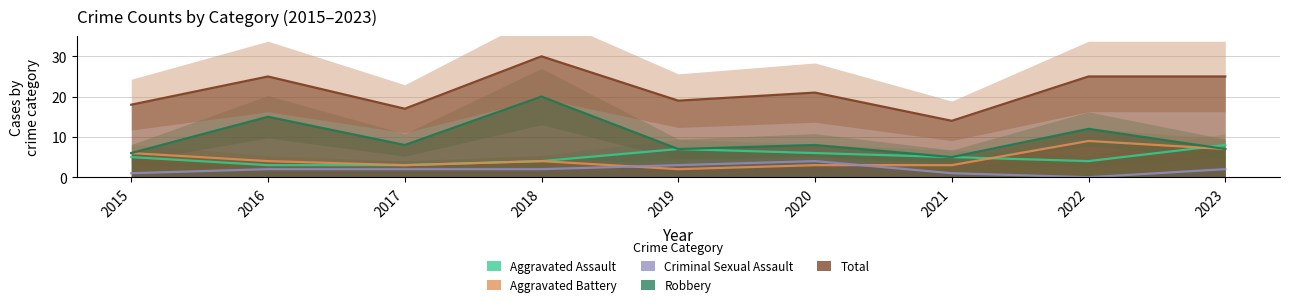

Which series ends up on top after the final intersection of Criminal Sexual Assault and Aggravated Battery?

Aggravated Battery